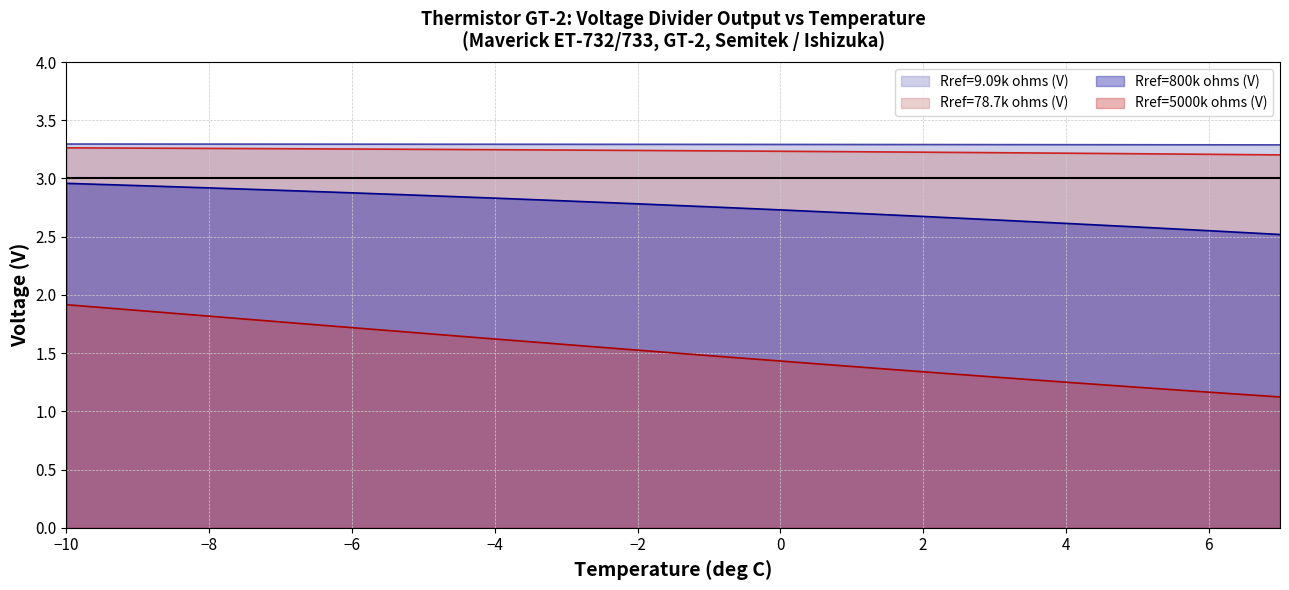

Which series has the largest total across all categories?

Rref=9.09k ohms (V)